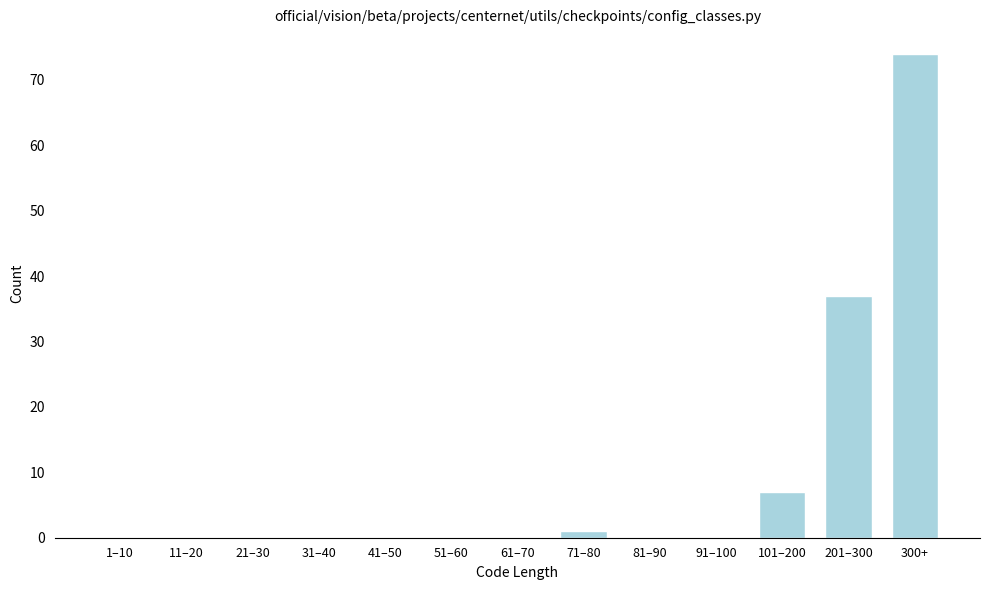

Reading right to left, extract all data points from this chart.

300+=74	201–300=37	101–200=7	91–100=0	81–90=0	71–80=1	61–70=0	51–60=0	41–50=0	31–40=0	21–30=0	11–20=0	1–10=0